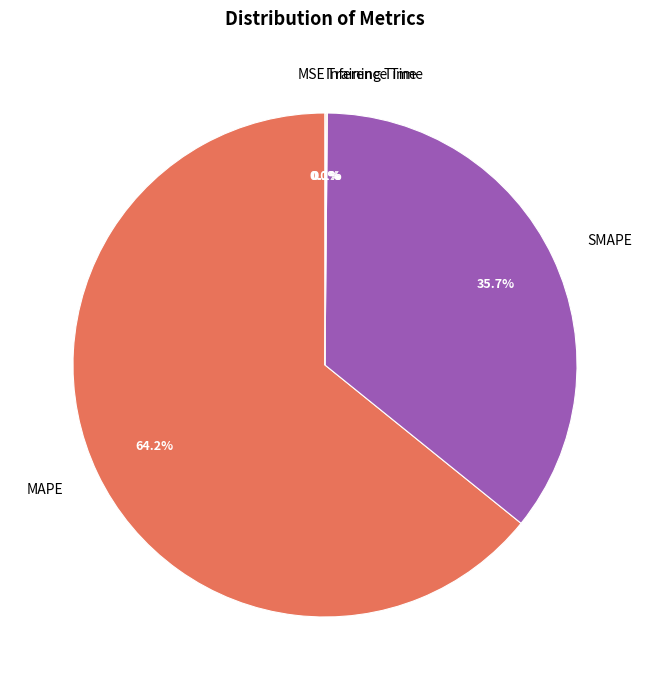

Between MAPE and SMAPE, which is larger?

MAPE